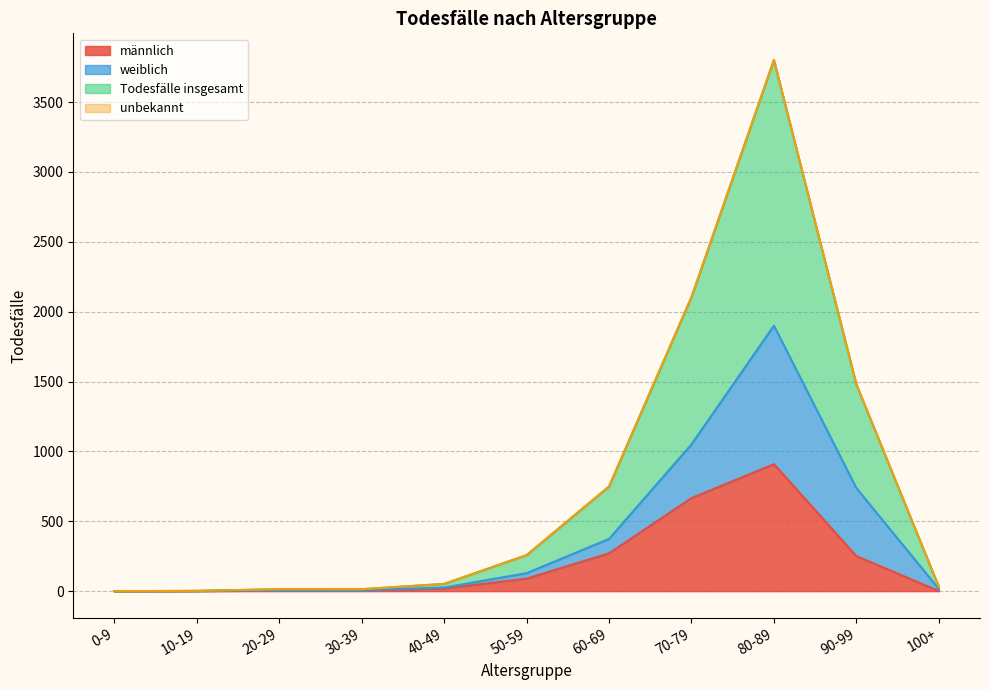

What is the spread (max minus min) of values at 20-29?

10